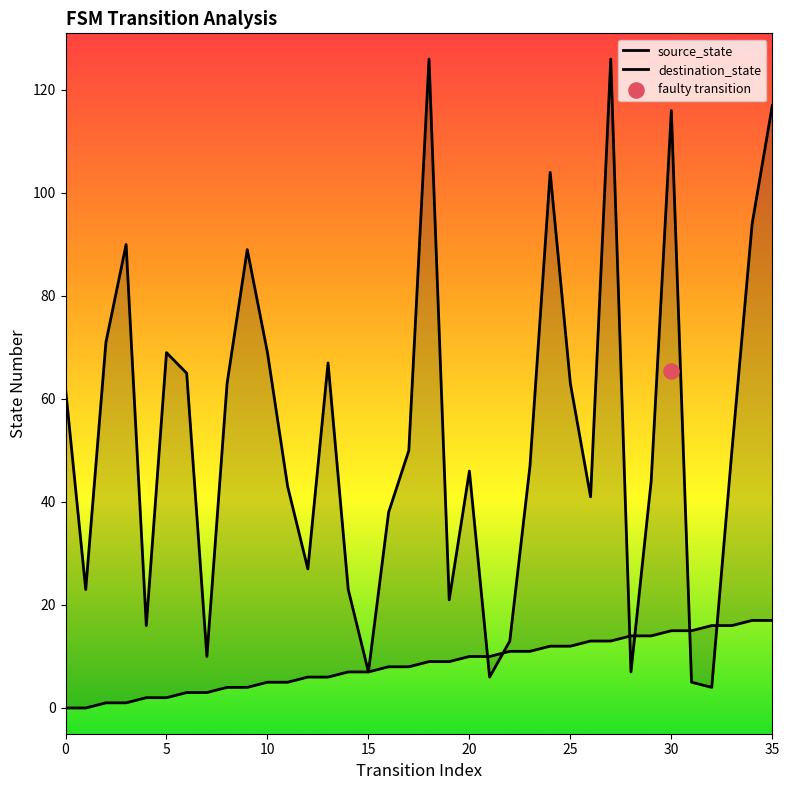

Is the value of destination_state at 25 greater than the value of source_state at 26?

Yes